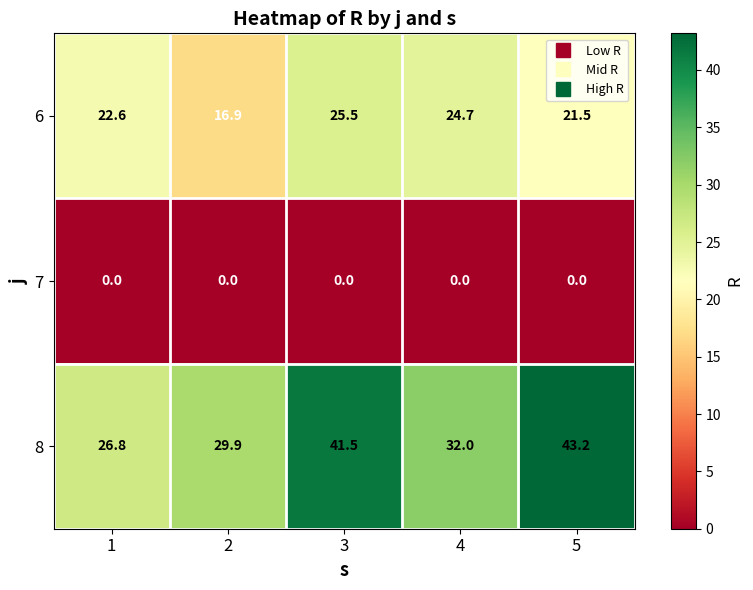

At which category is the sum across all series the highest?

3